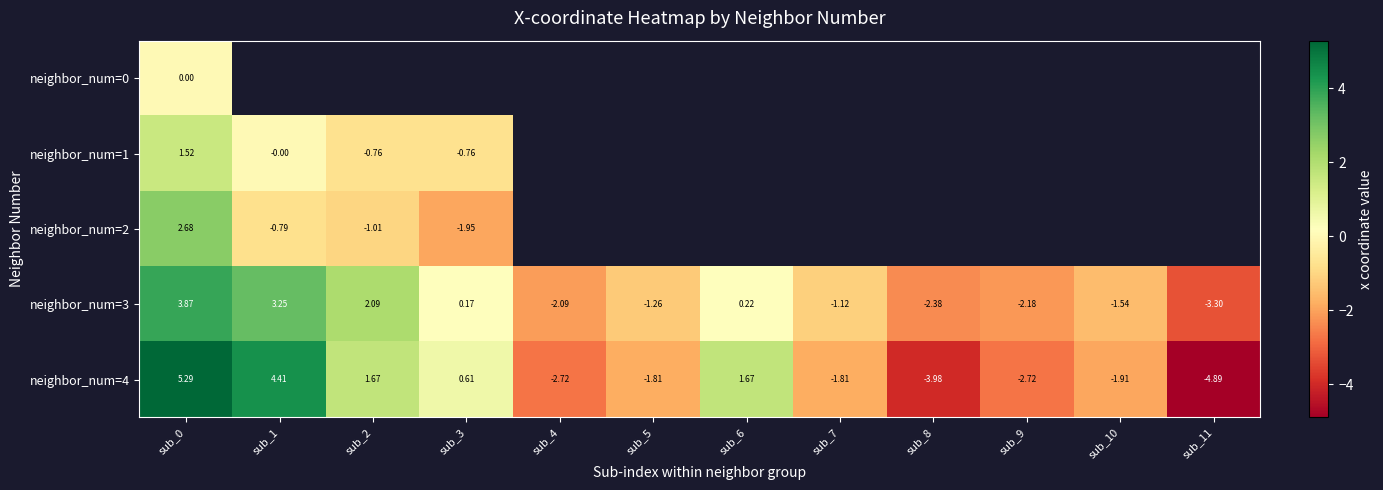

Where is neighbor_num=3 nearest to the value 0?

sub_3